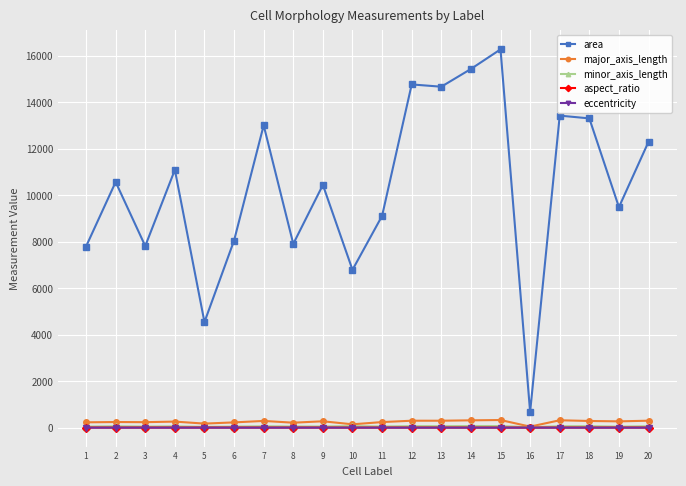

What is the greatest value displayed?

16278.0